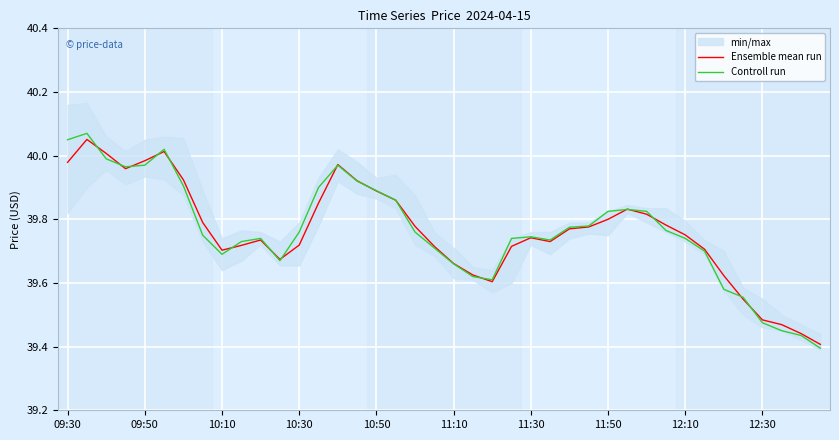

True or false: Ensemble mean run has a value of 70.6 at 11:10.

False